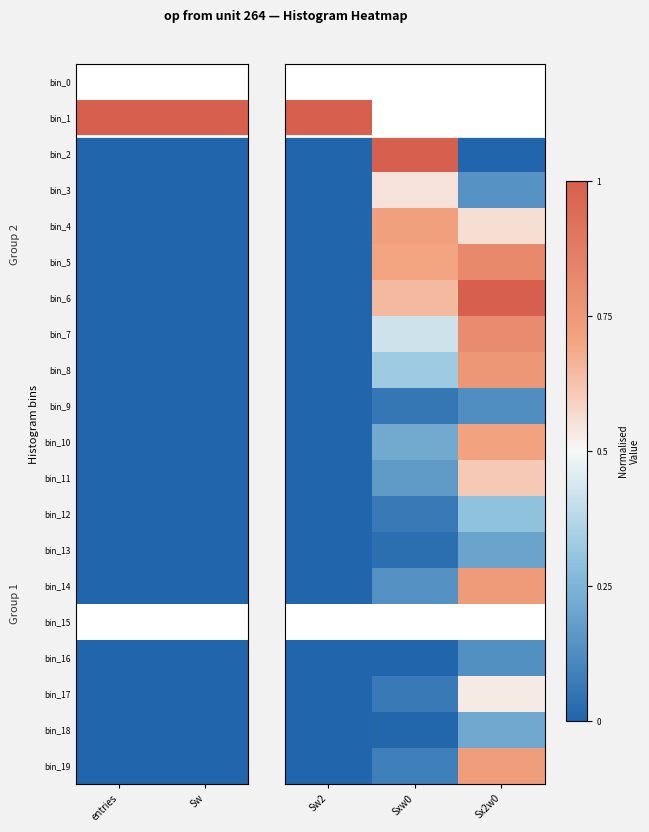

The value of bin_13 at Sxw0 is 0.0. True or false?

True